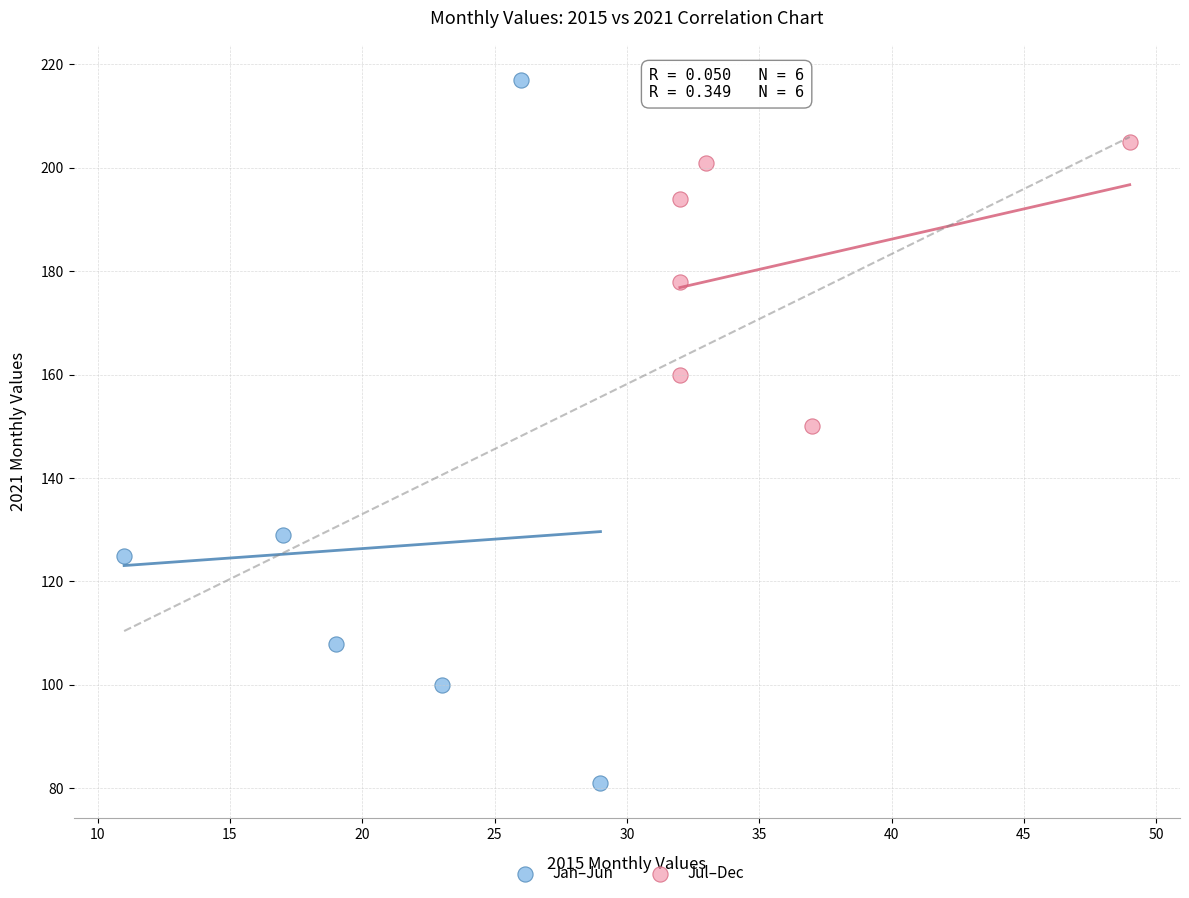

Which series reaches the maximum Y coordinate?

Jan–Jun